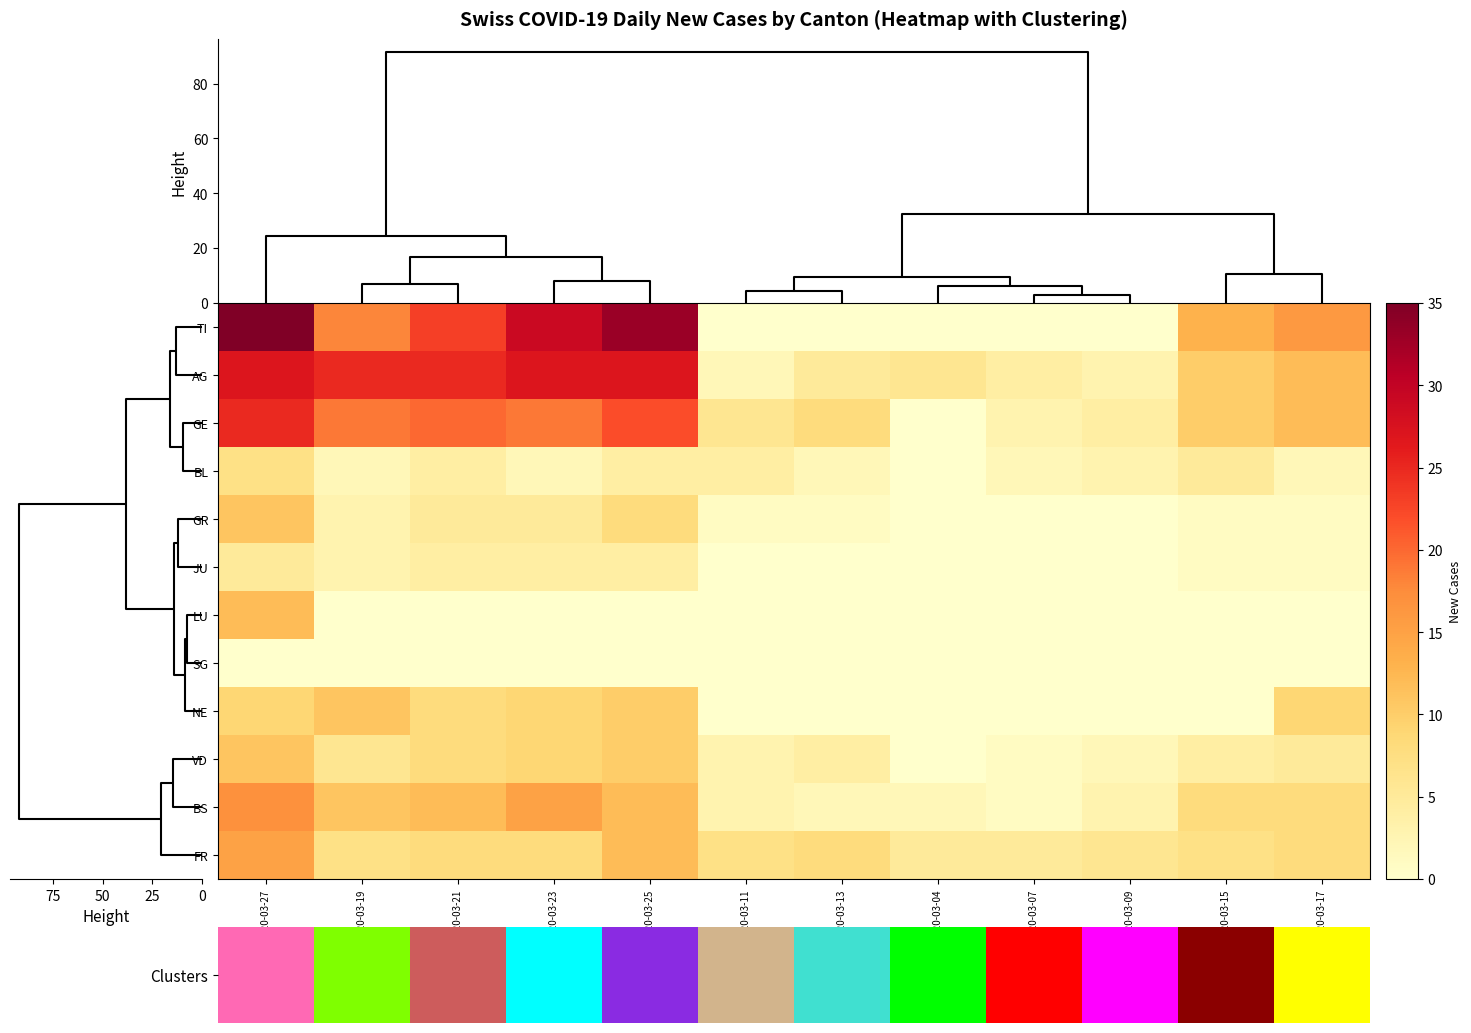

Which has a higher value, 2020-03-21 or 2020-03-13?

2020-03-21